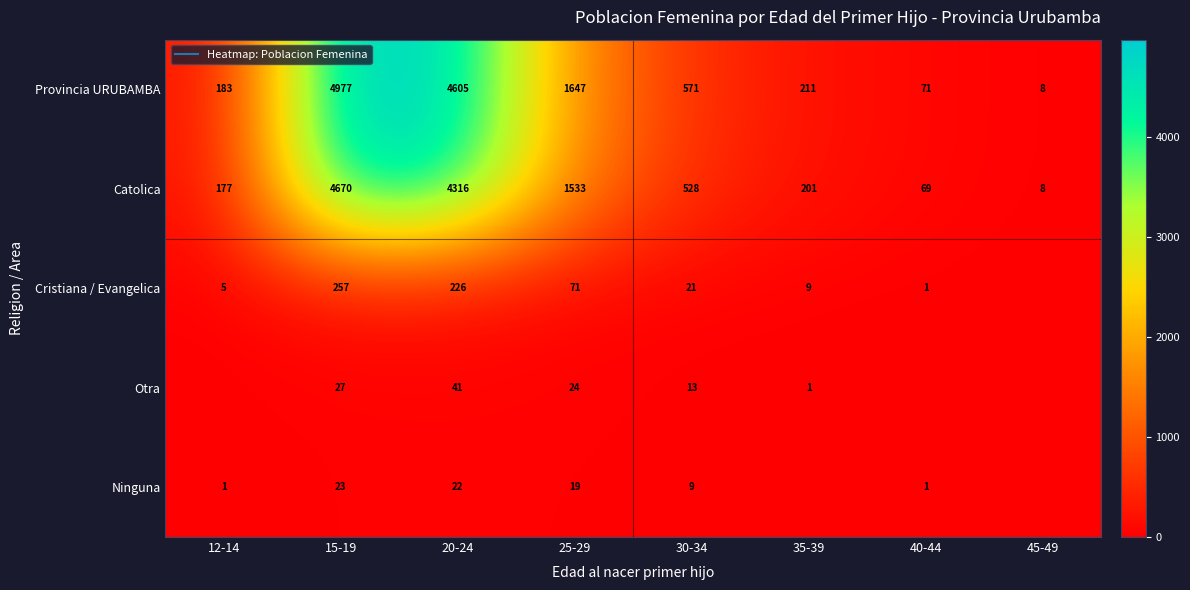

What is the difference between the maximum and second lowest values in the Provincia URUBAMBA series?

4906